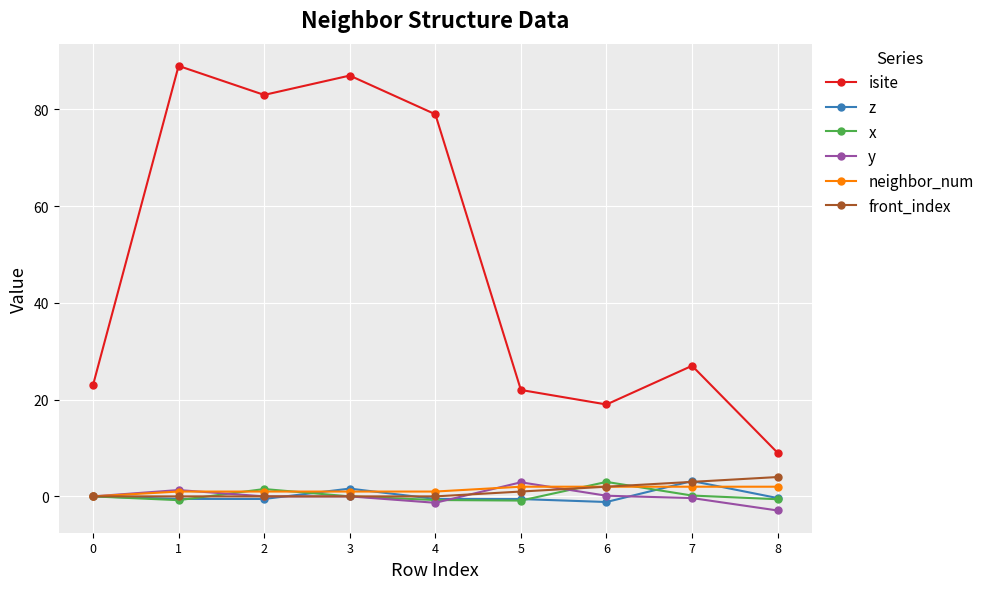

What is the greatest value displayed?

89.0